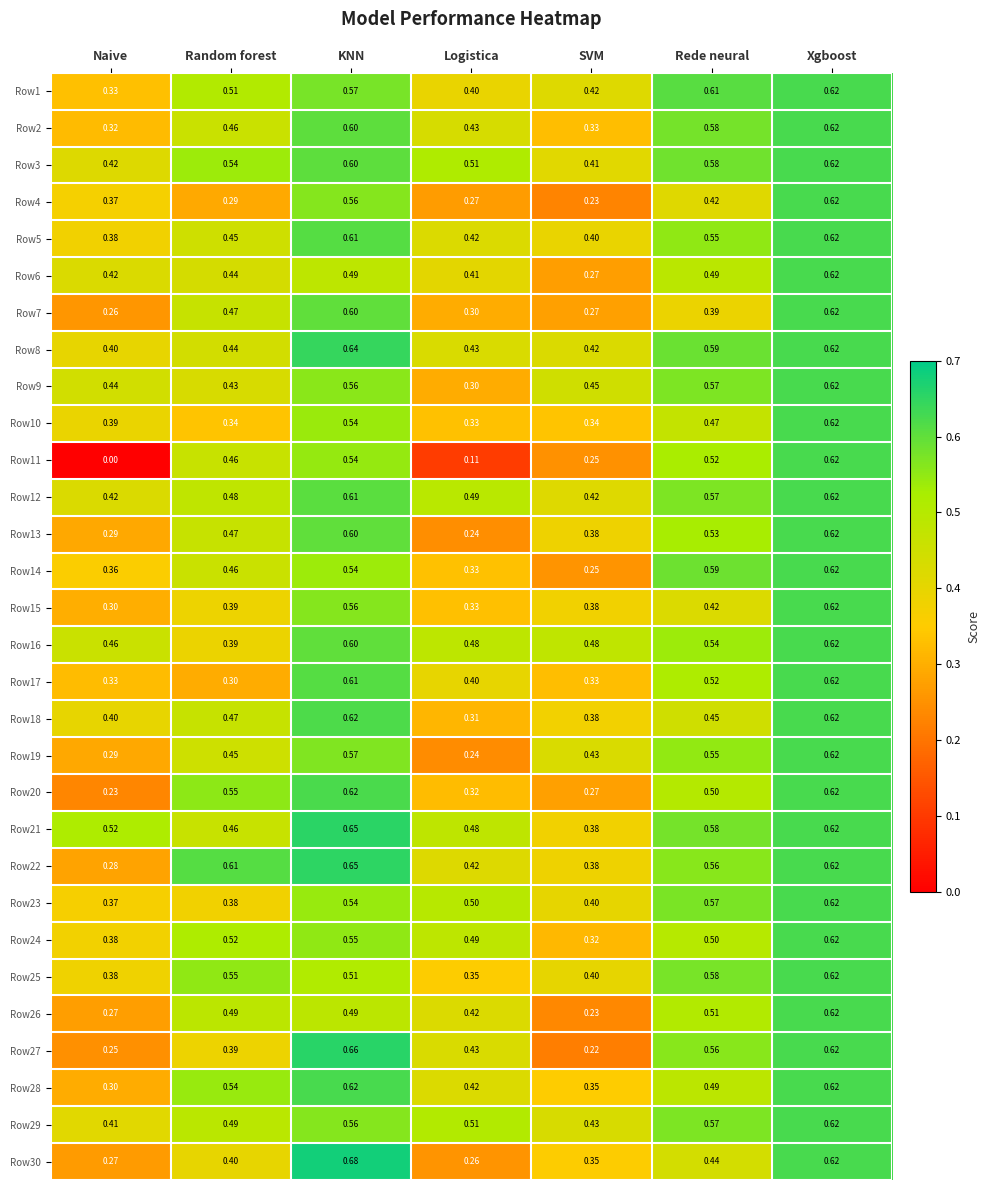

Which category has the highest value across all series?

KNN